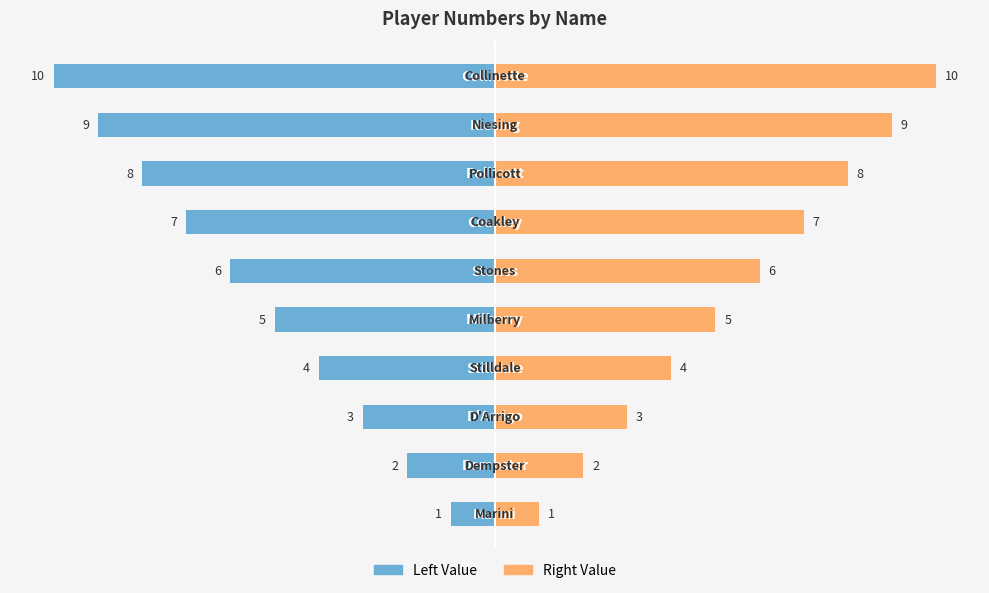

How many values in the SPELERSNR (Right) series are below 6?

5